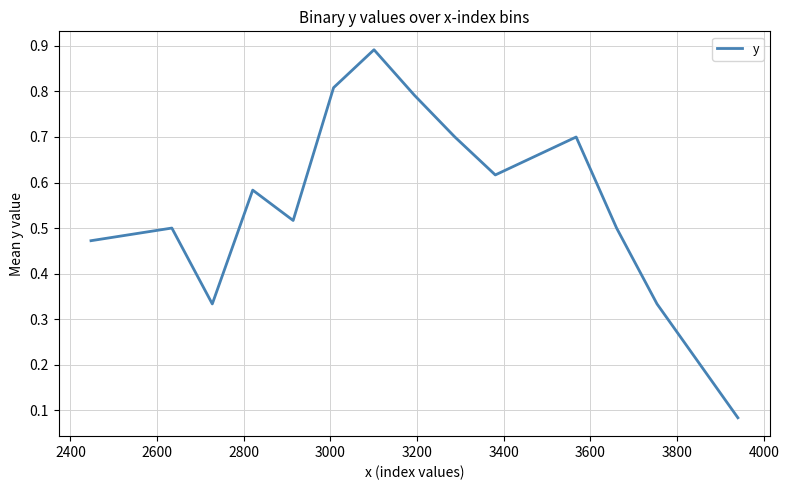

What is the difference between the maximum and minimum values?

0.8